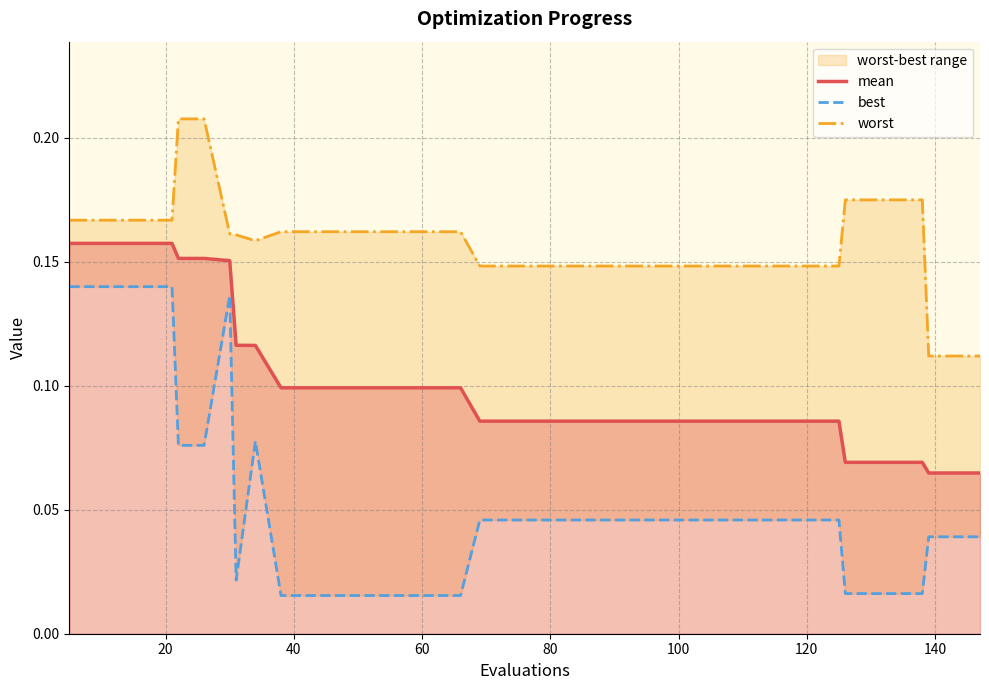

How many interior local valleys does the worst series have?

1